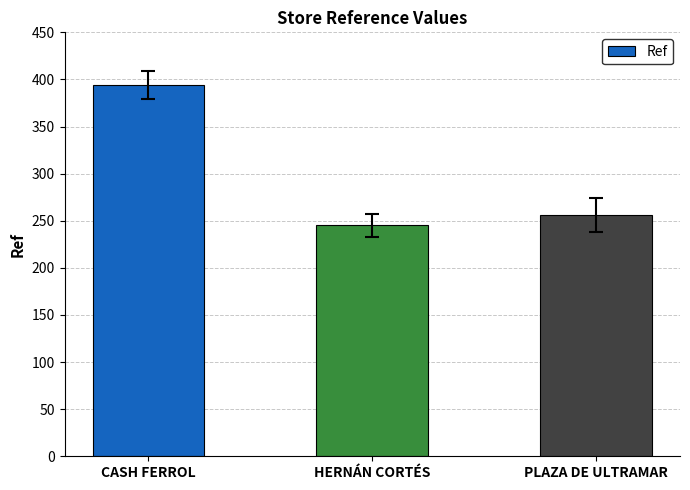

Is it true that the value at CASH FERROL is 394?

True